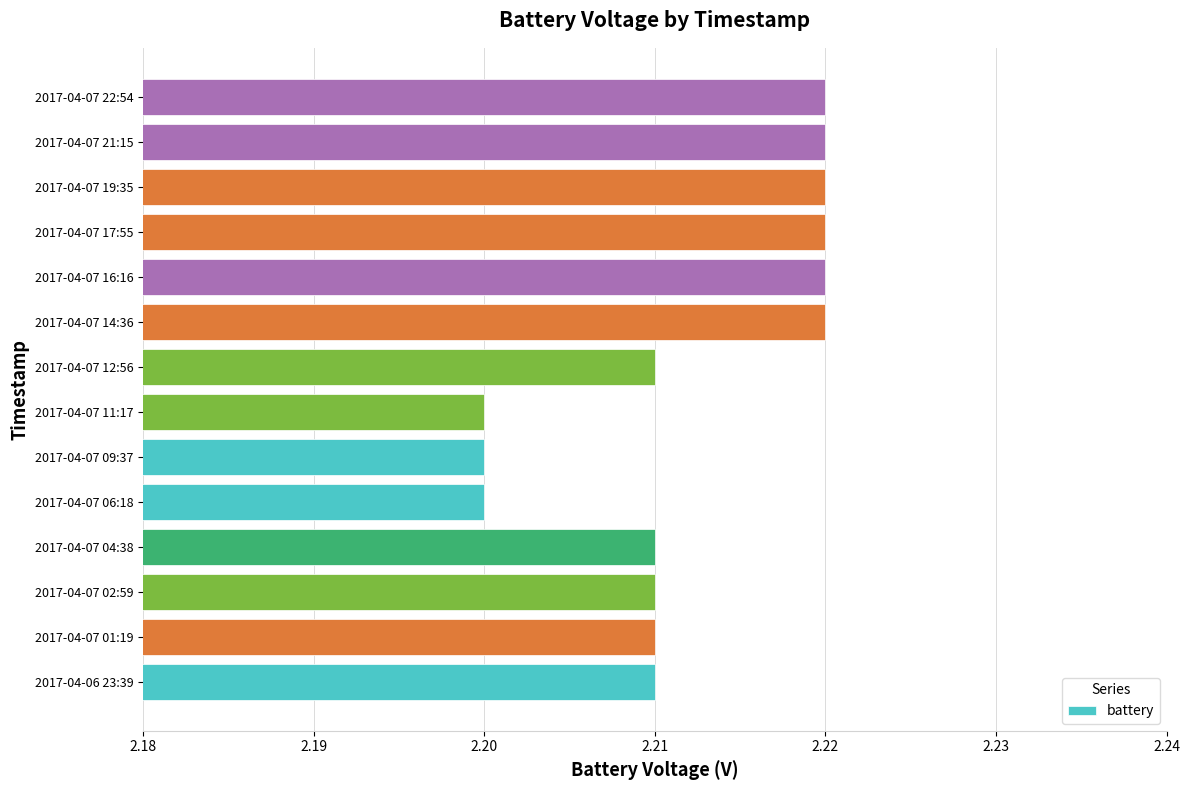

Is it true that the value at 2017-04-07 12:56 is 2.2?

True